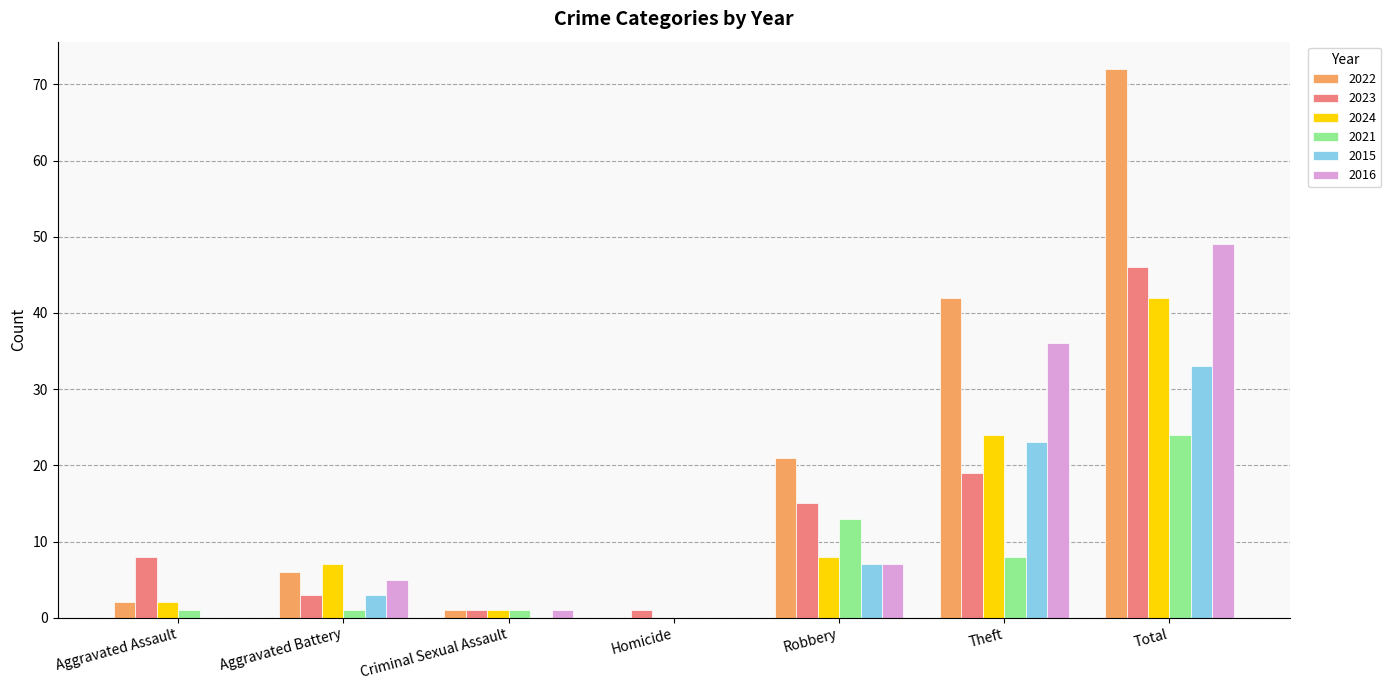

What is the sum of the 2023 values at Criminal Sexual Assault and Theft?

20